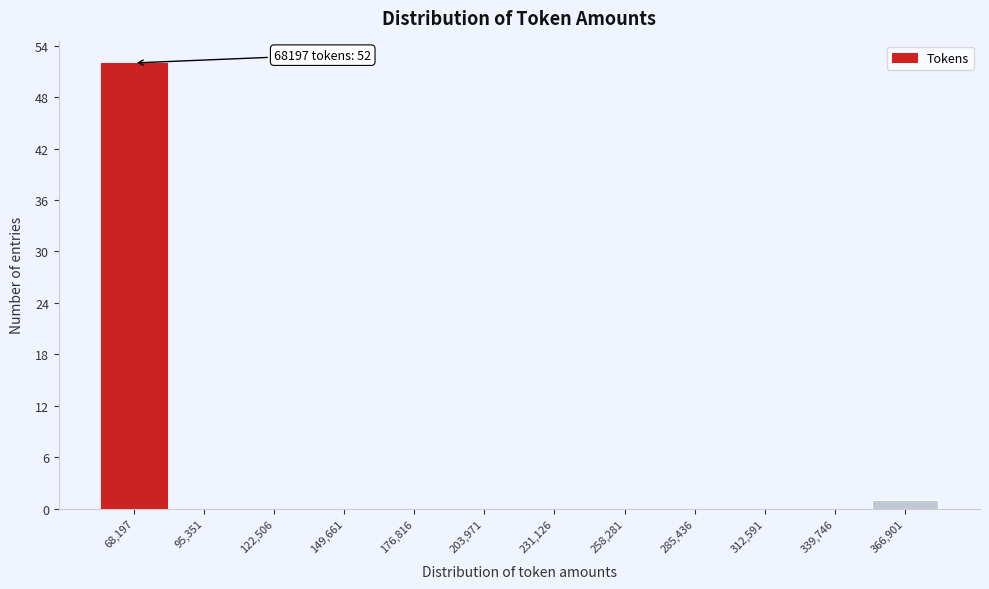

Reading left to right, list all the values displayed in this chart.

68,197=52	95,351=0	122,506=0	149,661=0	176,816=0	203,971=0	231,126=0	258,281=0	285,436=0	312,591=0	339,746=0	366,901=1